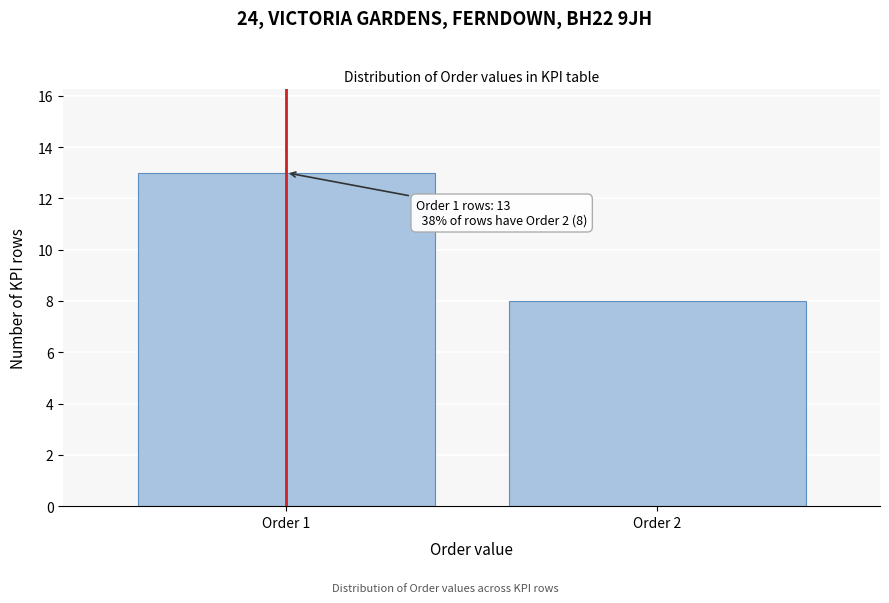

Reading right to left, list all the values displayed in this chart.

Order 2=8	Order 1=13